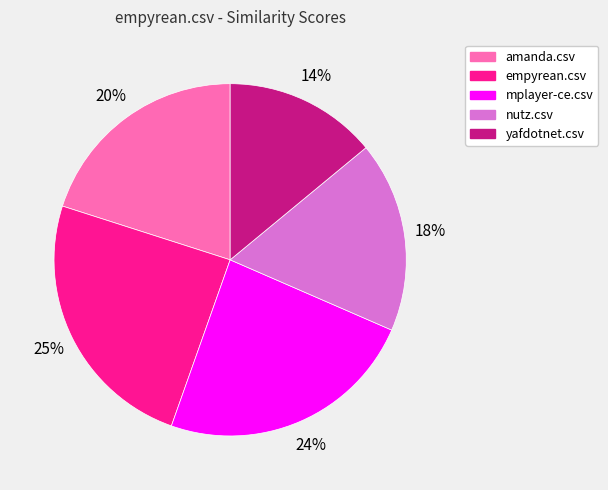

Does any single category account for the majority?

No